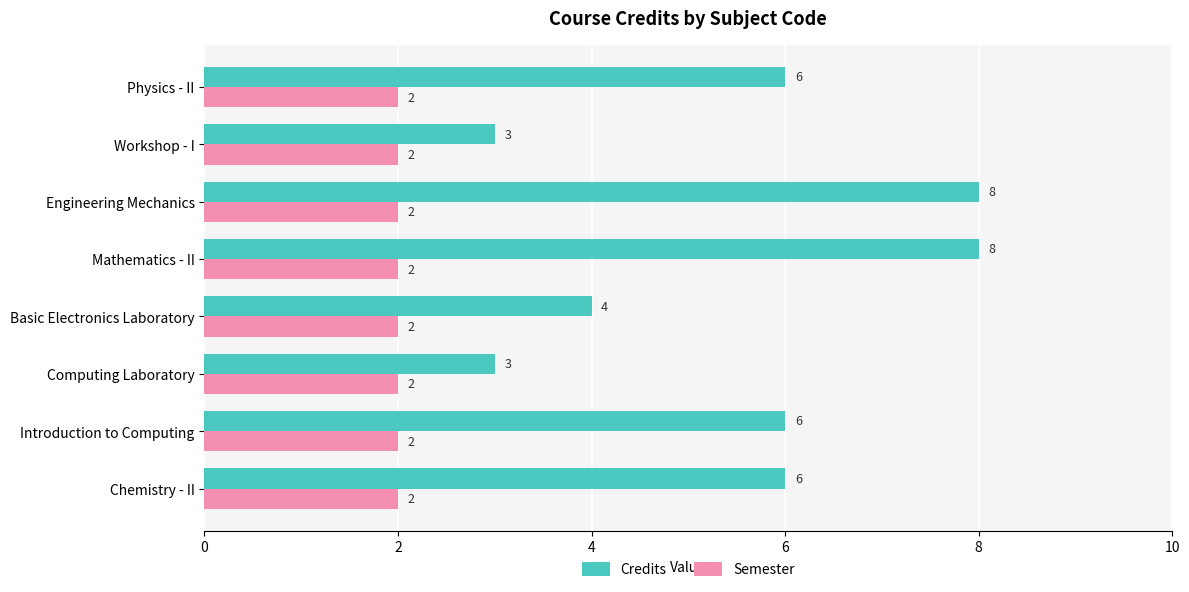

List the series in order of their peak value, lowest first.

Semester, Credits